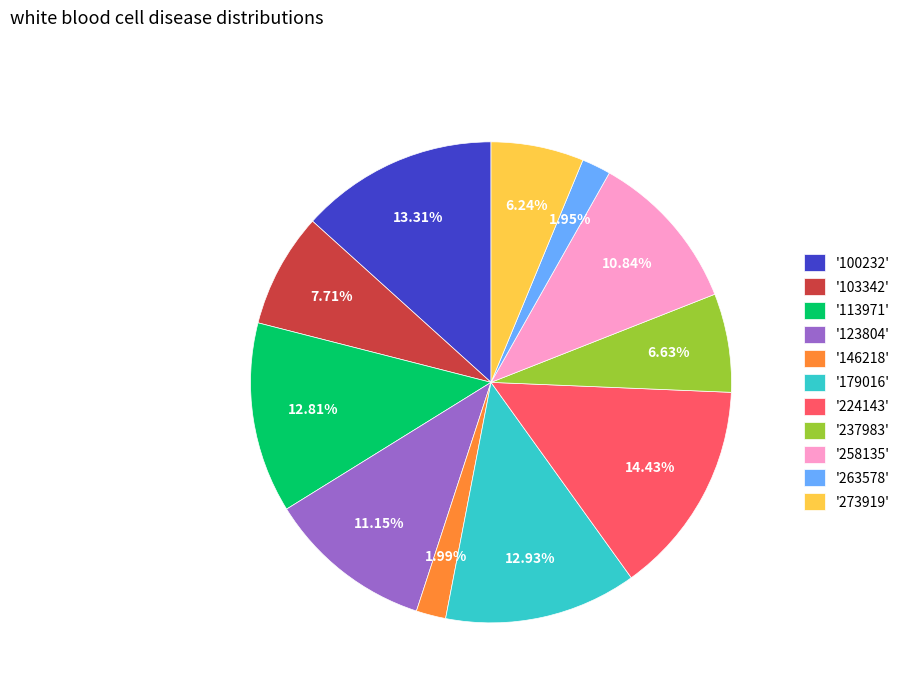

How many segments does this pie chart have?

11